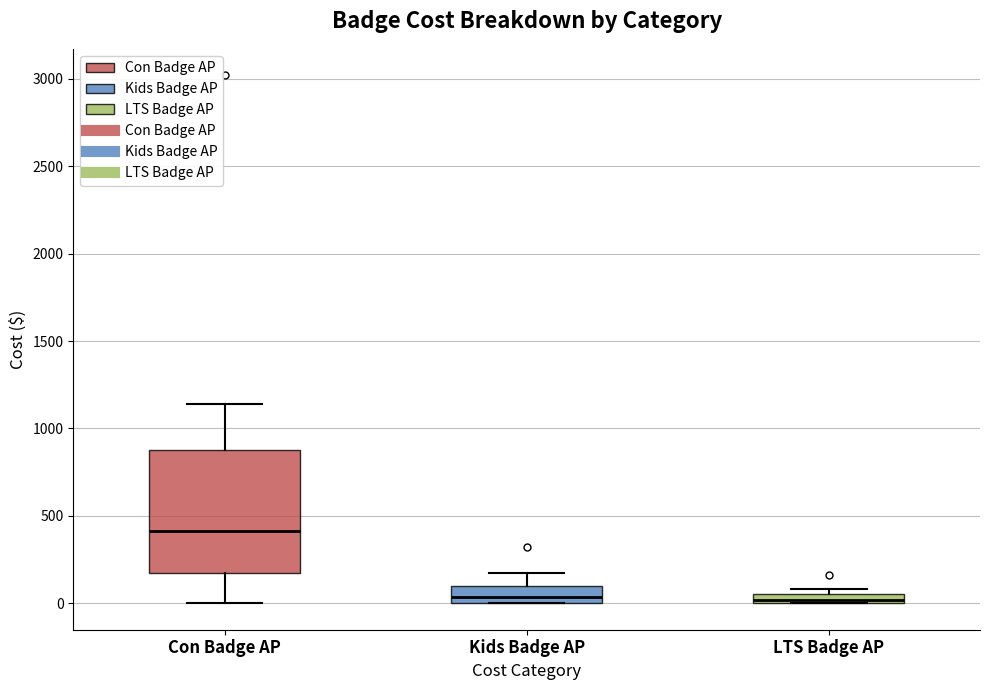

Which box's median line is the highest?

Con Badge AP